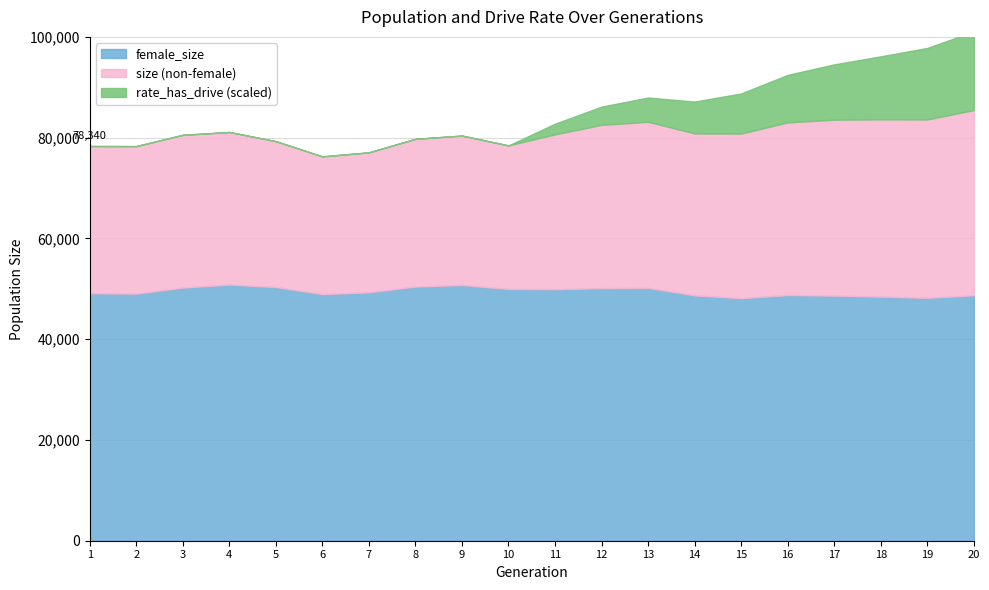

Rank the categories by rate_has_drive value from lowest to highest.

1, 2, 3, 4, 5, 6, 7, 8, 9, 10, 11, 12, 13, 14, 15, 16, 17, 18, 19, 20